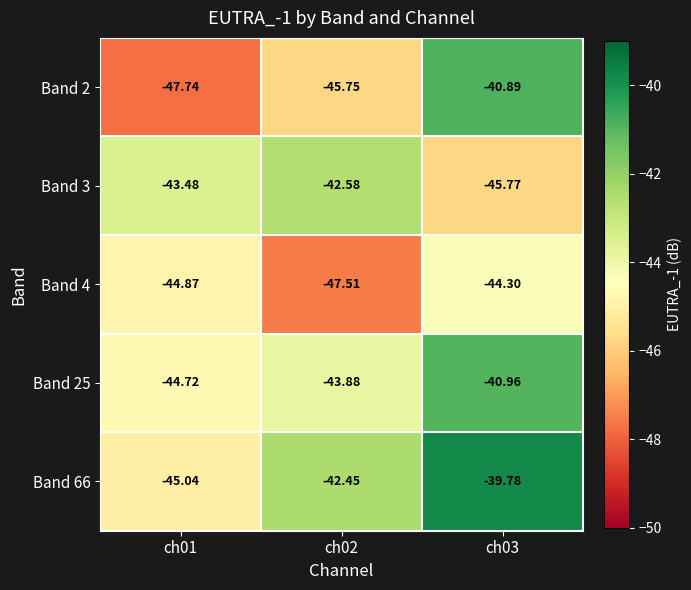

Is the value of Band 2 at ch03 greater than the value of Band 66 at ch03?

No